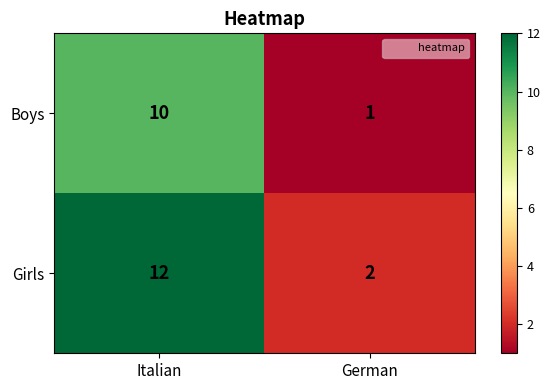

What is the approximate value of Girls at Italian?

12